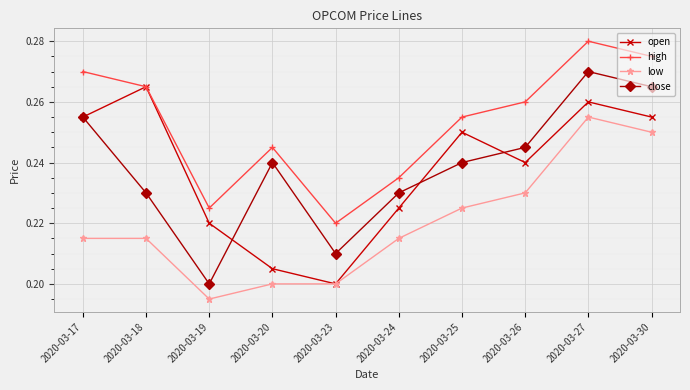

What is the sum of the close values at 2020-03-17 and 2020-03-26?

0.5